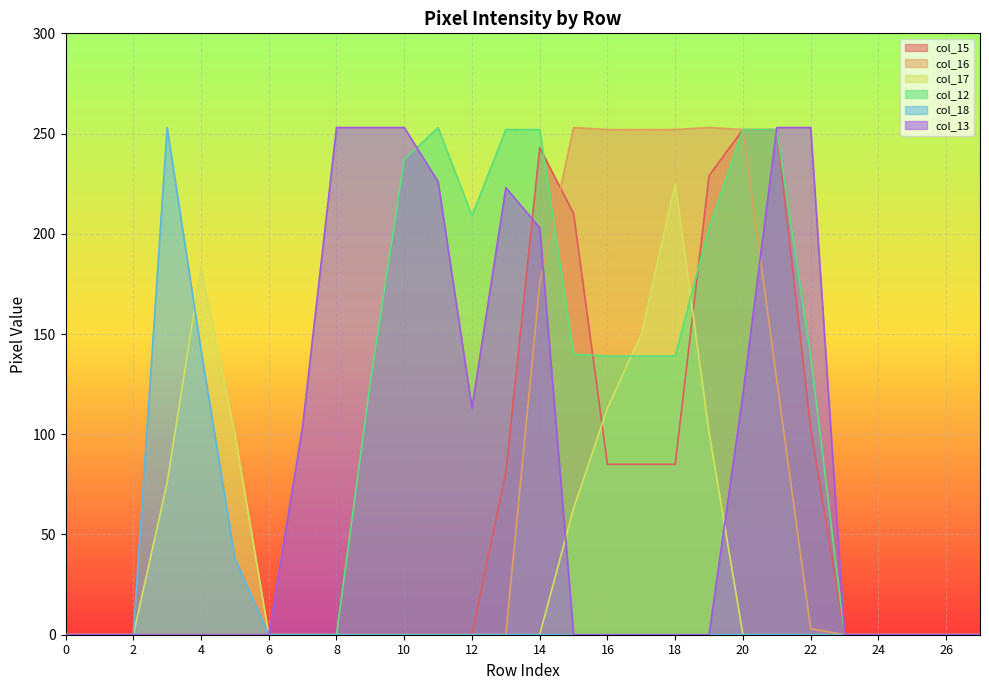

Rank the series at 14 from highest to lowest value.

col_12, col_15, col_13, col_16, col_17, col_18